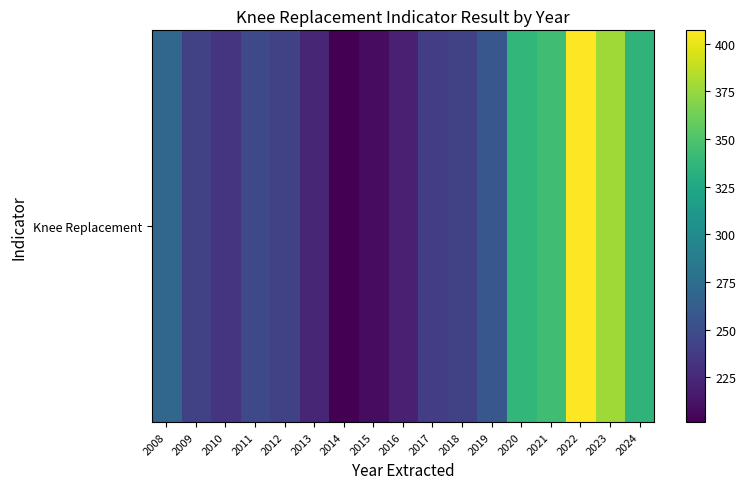

What is the minimum value shown in the chart?

201.5